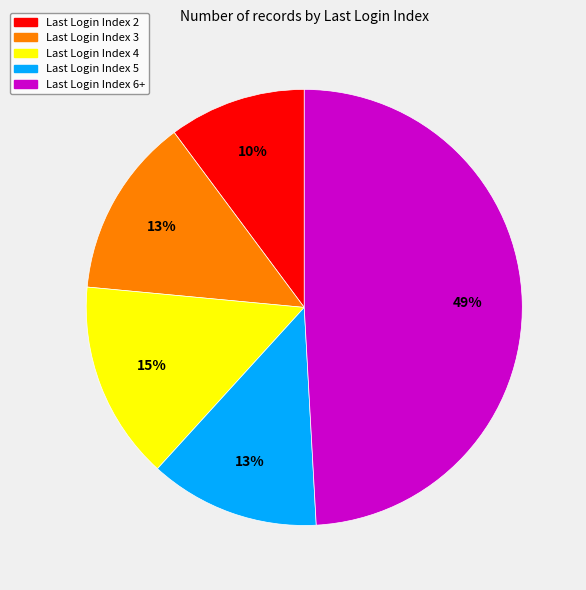

To the nearest percent, what is the difference between the largest and smallest slice percentages?

39%